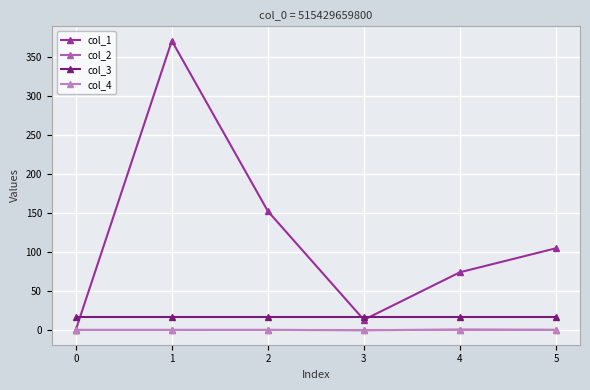

True or false: col_4 and col_3 cross at least once.

False